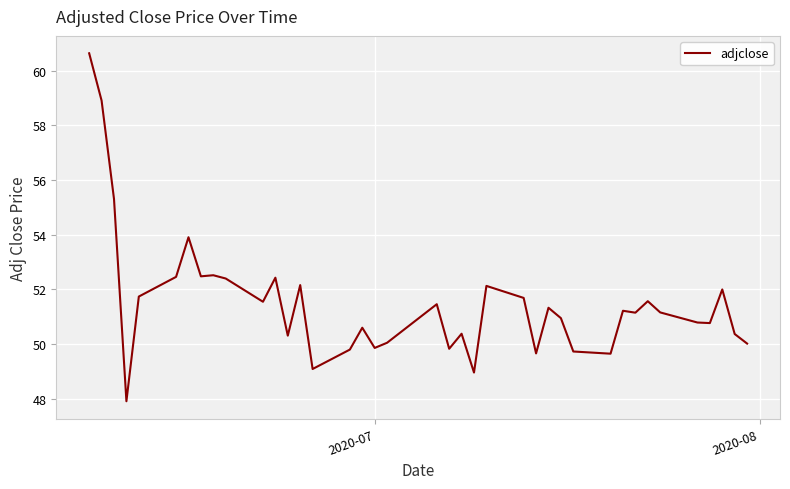

What is the maximum value shown in the chart?

60.6